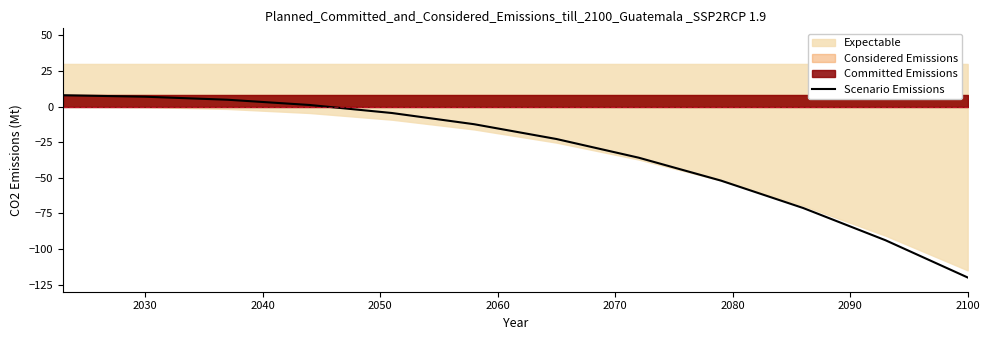

What is the lowest value of the Scenario Emissions series?

-120.0